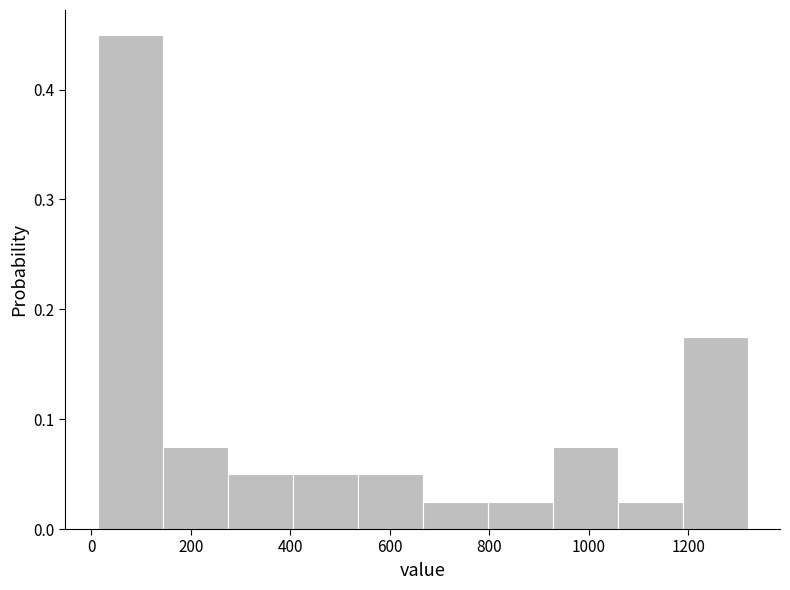

Which range on the x-axis has the tallest bar?

20 to 140